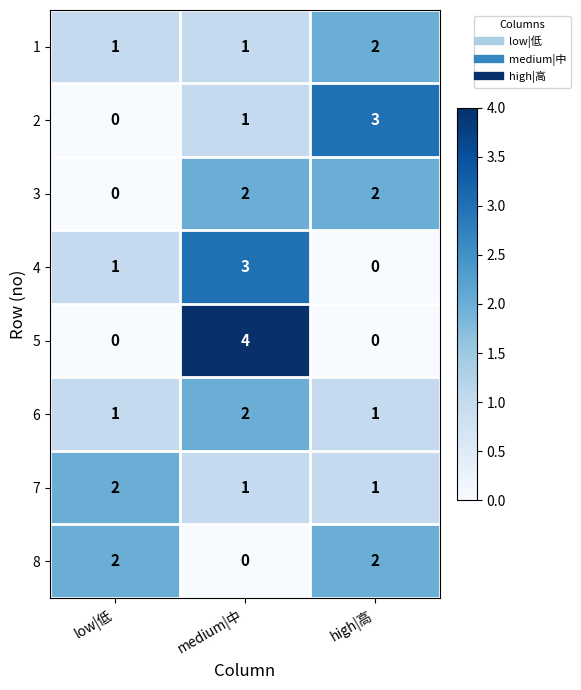

Count the 7 values in the range 1 to 2.

3